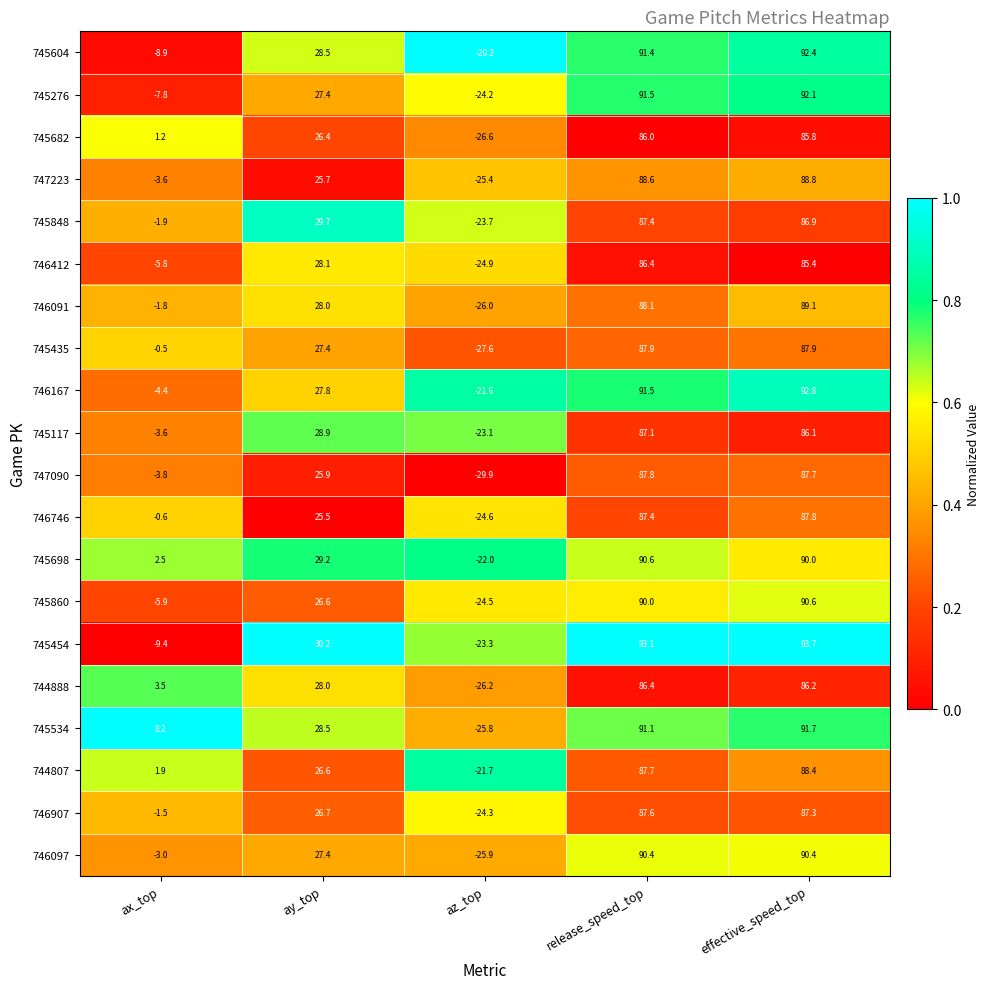

List the labels in order of 746412 value, smallest first.

az_top, ax_top, ay_top, effective_speed_top, release_speed_top